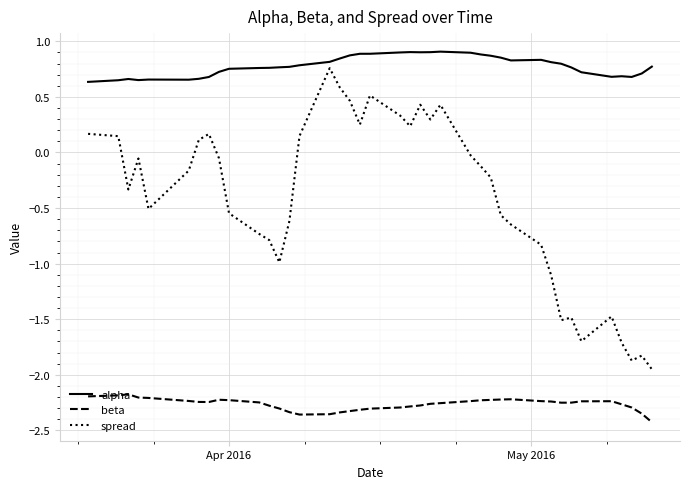

True or false: beta and alpha intersect in this chart.

False